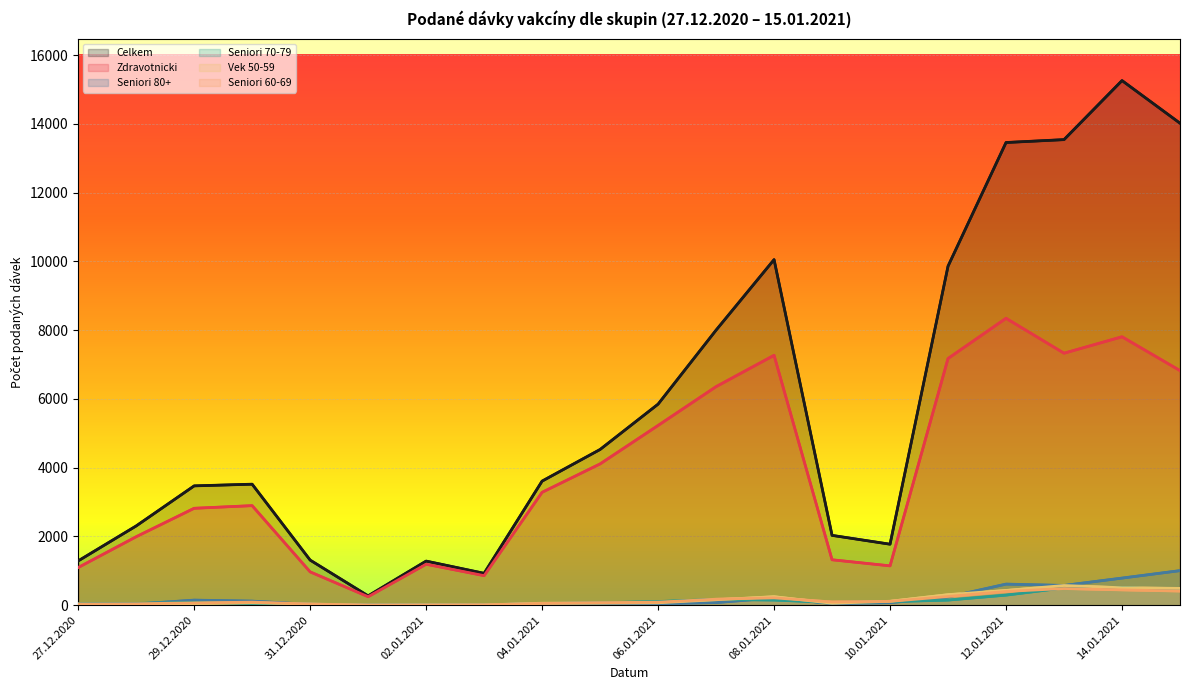

What is the greatest value displayed?

15262